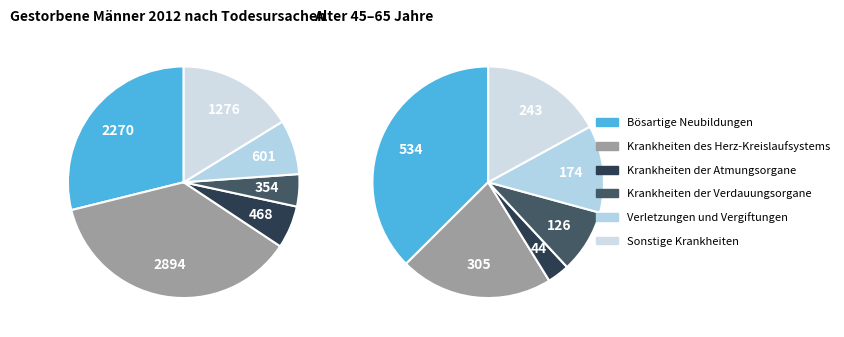

To the nearest percent, what percentage of the pie is Krankheiten der Atmungsorgane?

6%